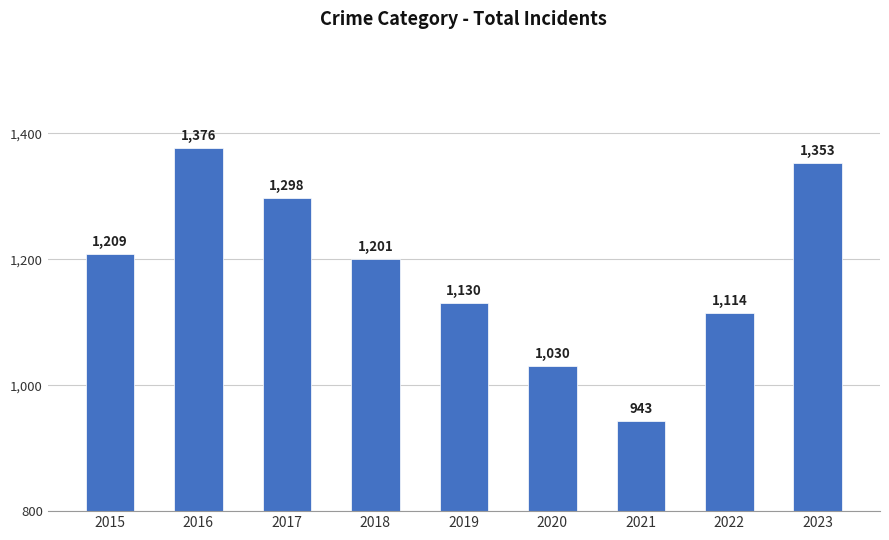

List the labels in order of value, largest first.

2016, 2023, 2017, 2015, 2018, 2019, 2022, 2020, 2021